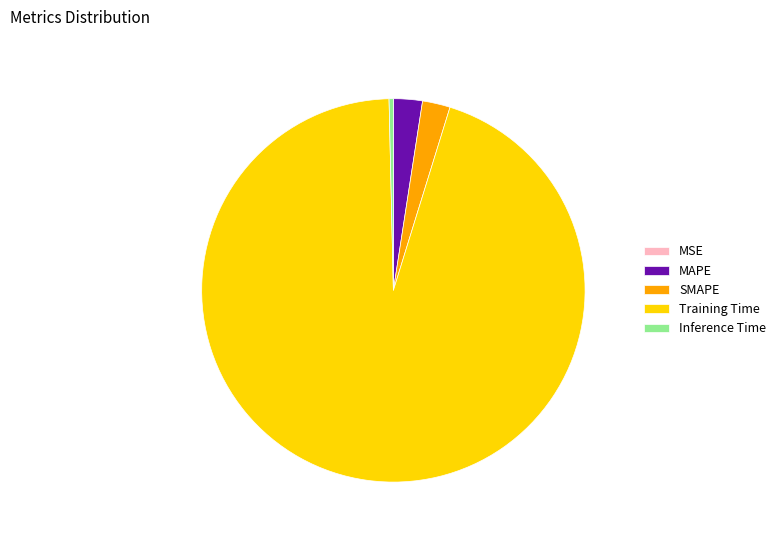

Which category has the biggest portion of the pie?

Training Time